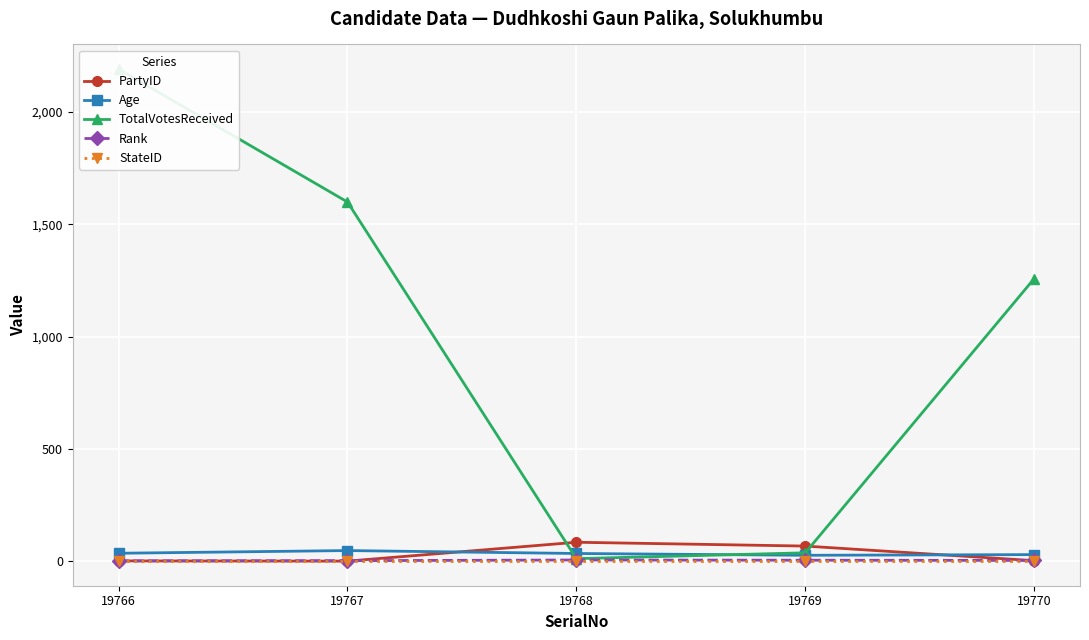

At which label does Rank first exceed 3?

19768